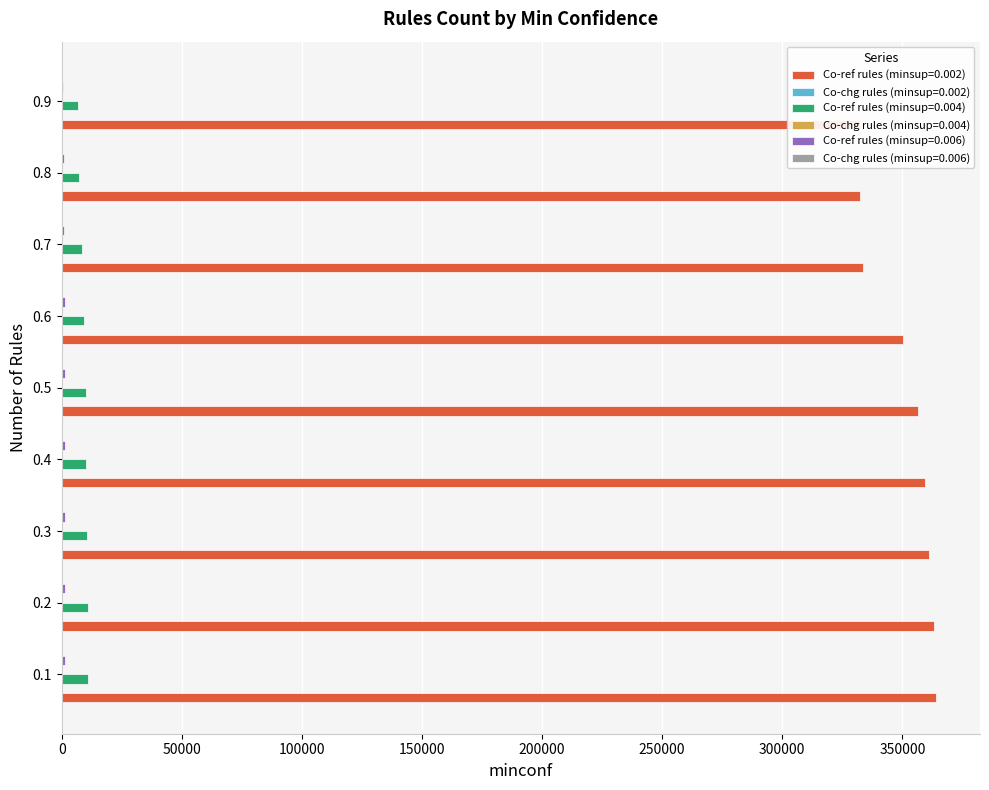

Are the bars horizontal?

Yes